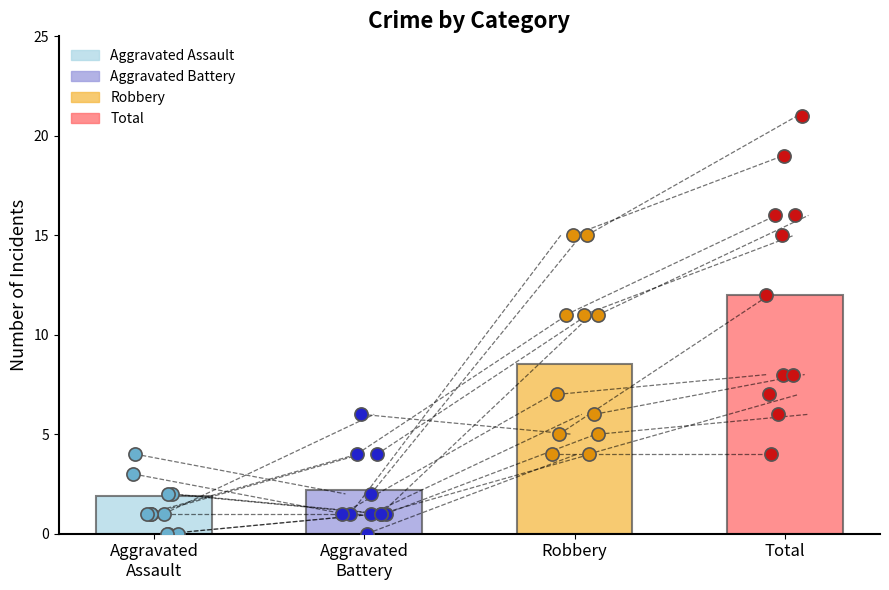

Which series has the largest total across all categories?

Total